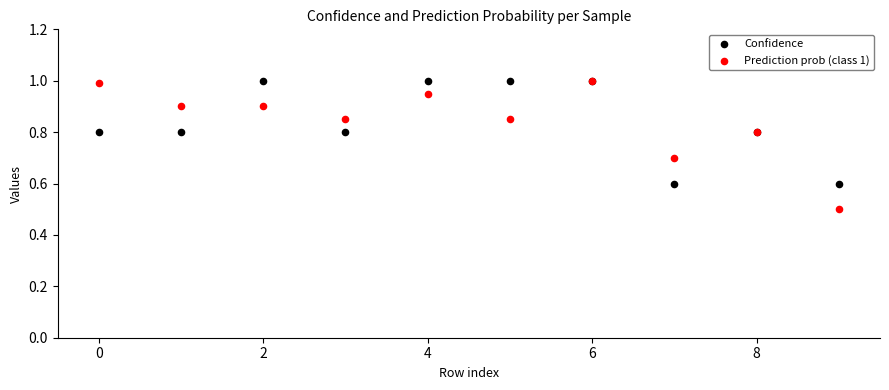

Across all series, what Y value is closest to 0?

0.5